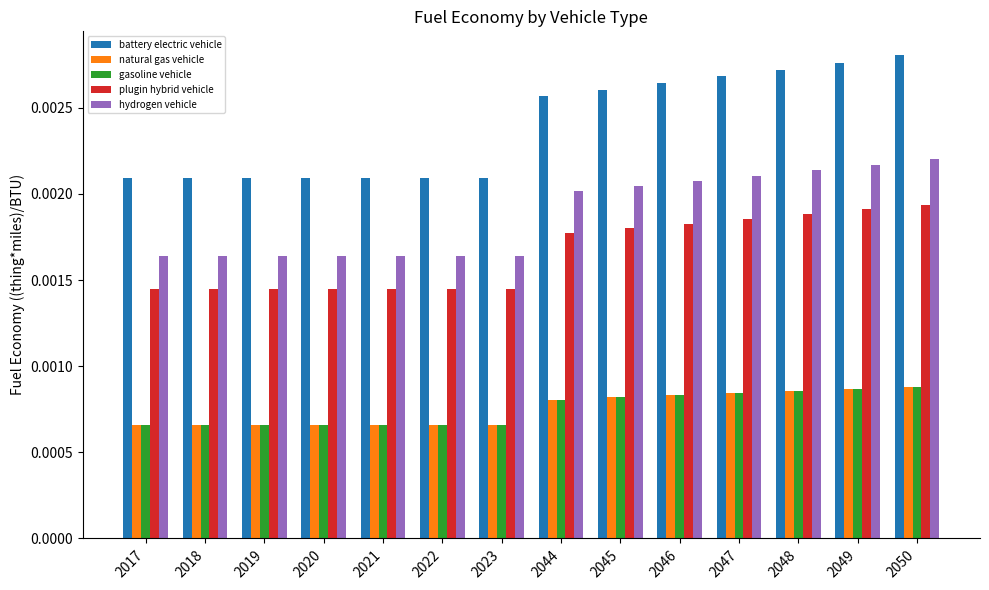

Which series has the largest range (max minus min)?

battery electric vehicle